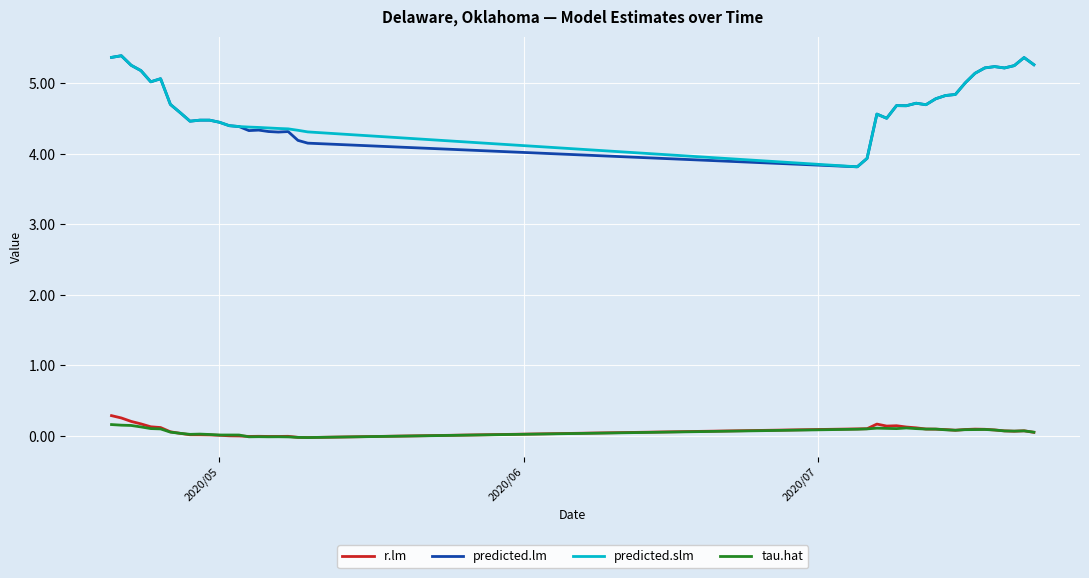

What is the lowest value of the predicted.lm series?

3.8